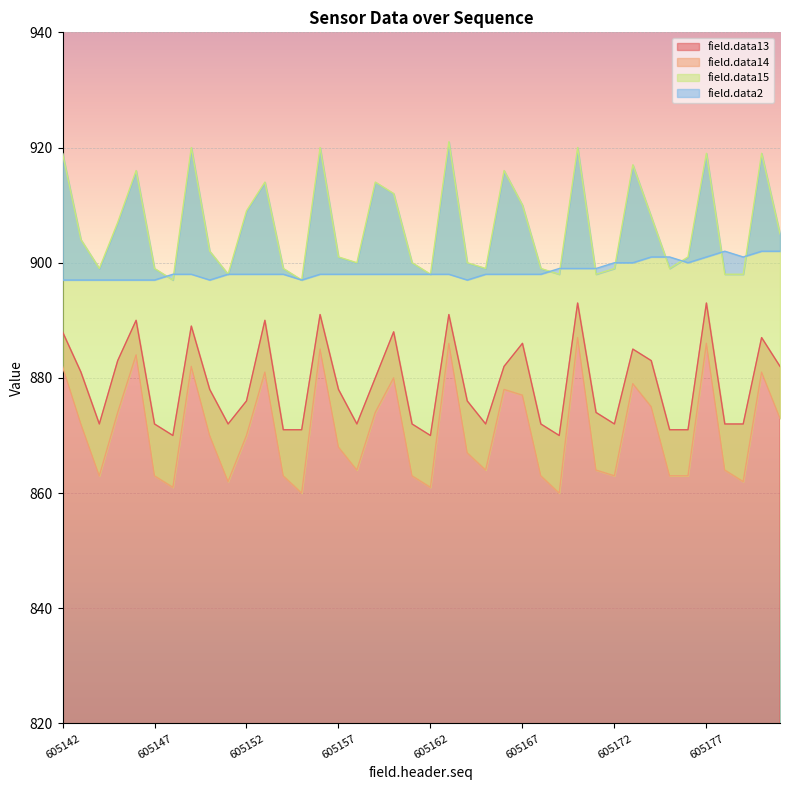

What is the difference between the second highest and minimum values in the field.data2 series?

5